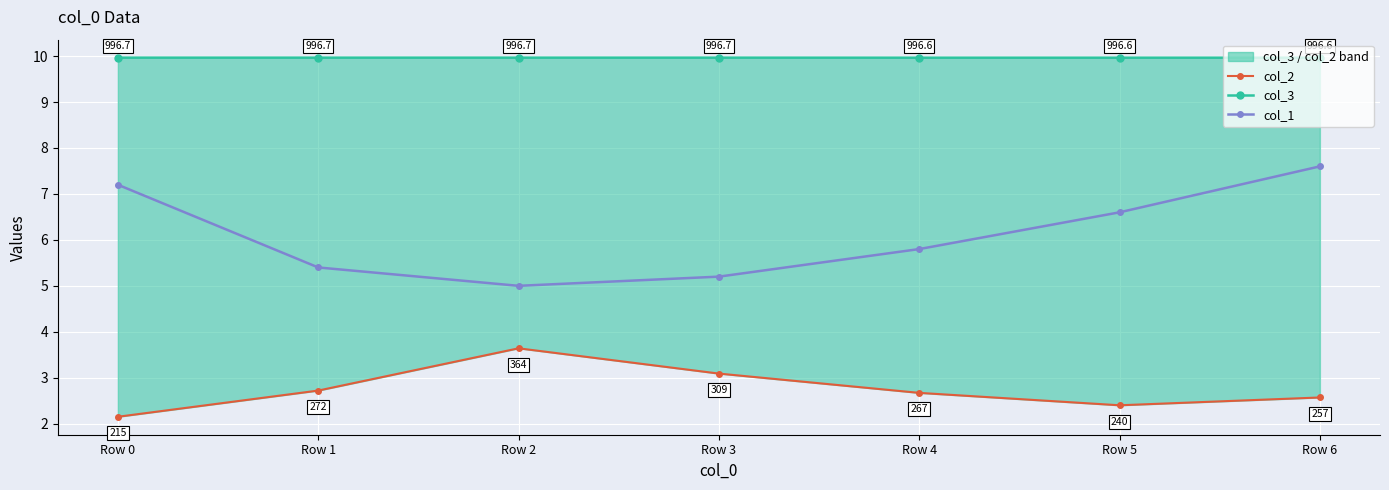

What is the value of the col_3 point at the 1st from the left?

10.0